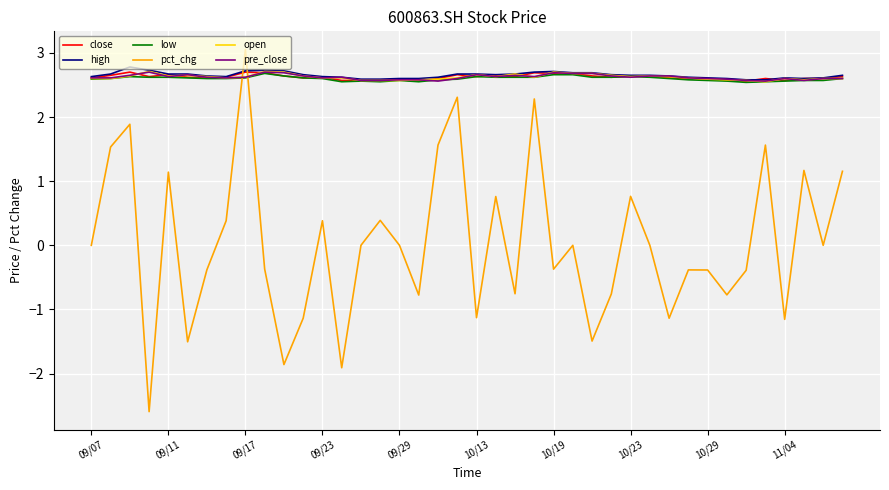

Which series has the largest range (max minus min)?

pct_chg